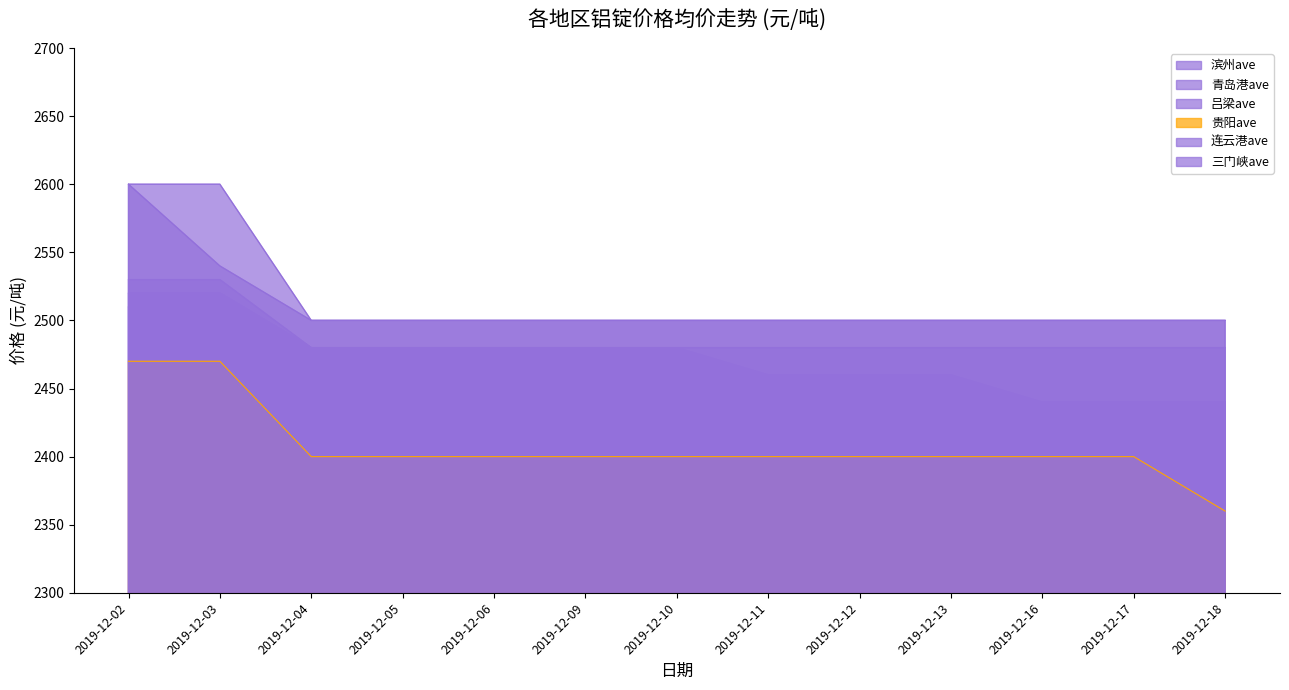

At how many categories does at least one series exceed 2490?

13